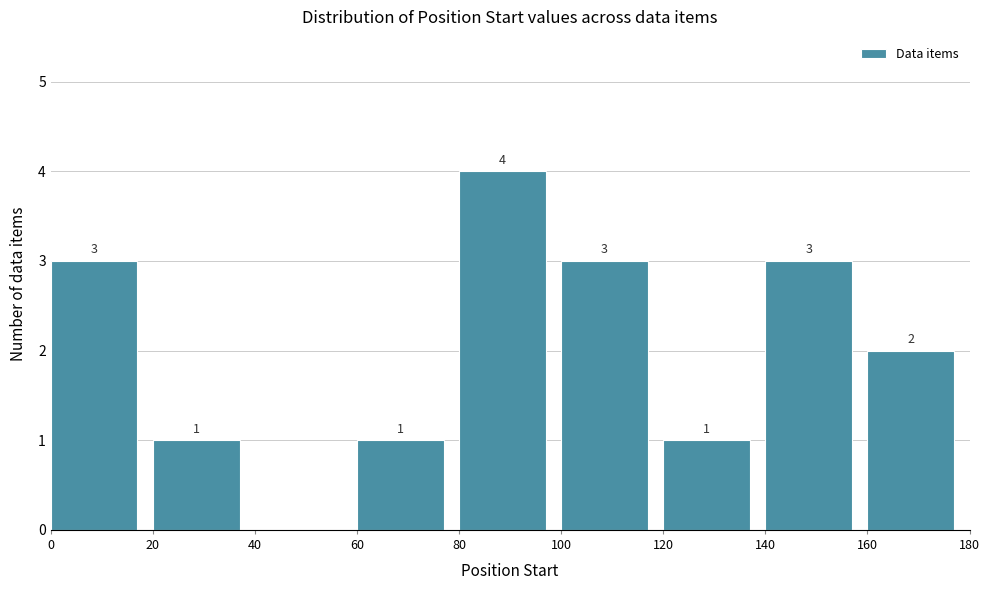

Over which range of the x-axis is the bar tallest?

80 to 100